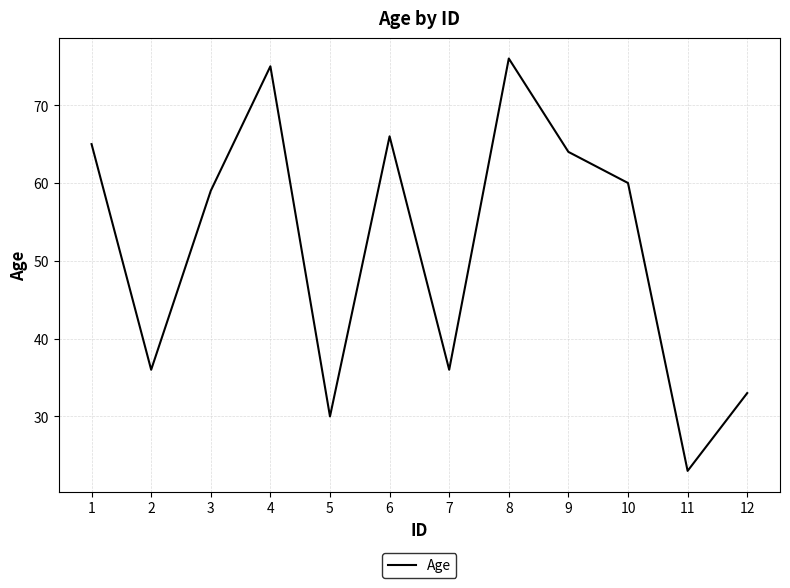

What is the difference between the maximum and minimum values?

53